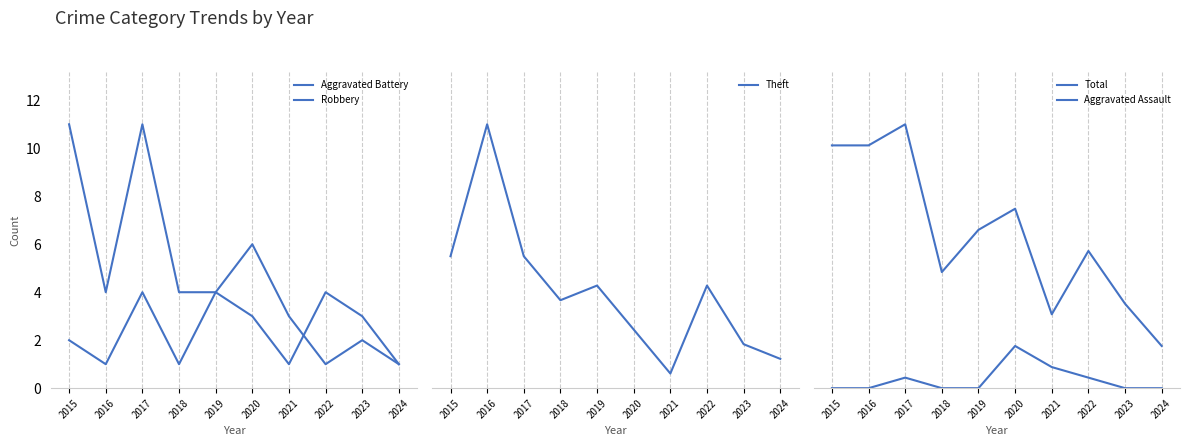

Reading left to right, what are all the values shown in this chart?

Aggravated Battery: 2015=2	2016=1	2017=4	2018=1	2019=4	2020=3	2021=1	2022=4	2023=3	2024=1
Robbery: 2015=11	2016=4	2017=11	2018=4	2019=4	2020=6	2021=3	2022=1	2023=2	2024=1
Theft: 2015=9	2016=18	2017=9	2018=6	2019=7	2020=4	2021=1	2022=7	2023=3	2024=2
Total: 2015=23	2016=23	2017=25	2018=11	2019=15	2020=17	2021=7	2022=13	2023=8	2024=4
Aggravated Assault: 2015=0	2016=0	2017=1	2018=0	2019=0	2020=4	2021=2	2022=1	2023=0	2024=0